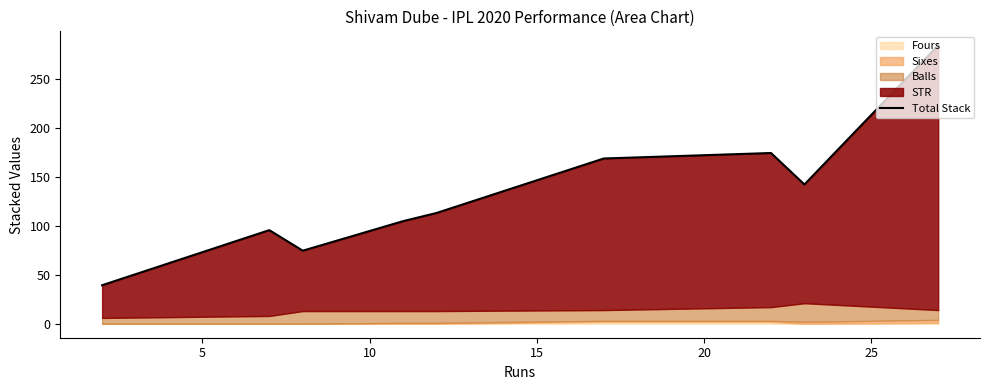

How many lines are shown in the chart?

1